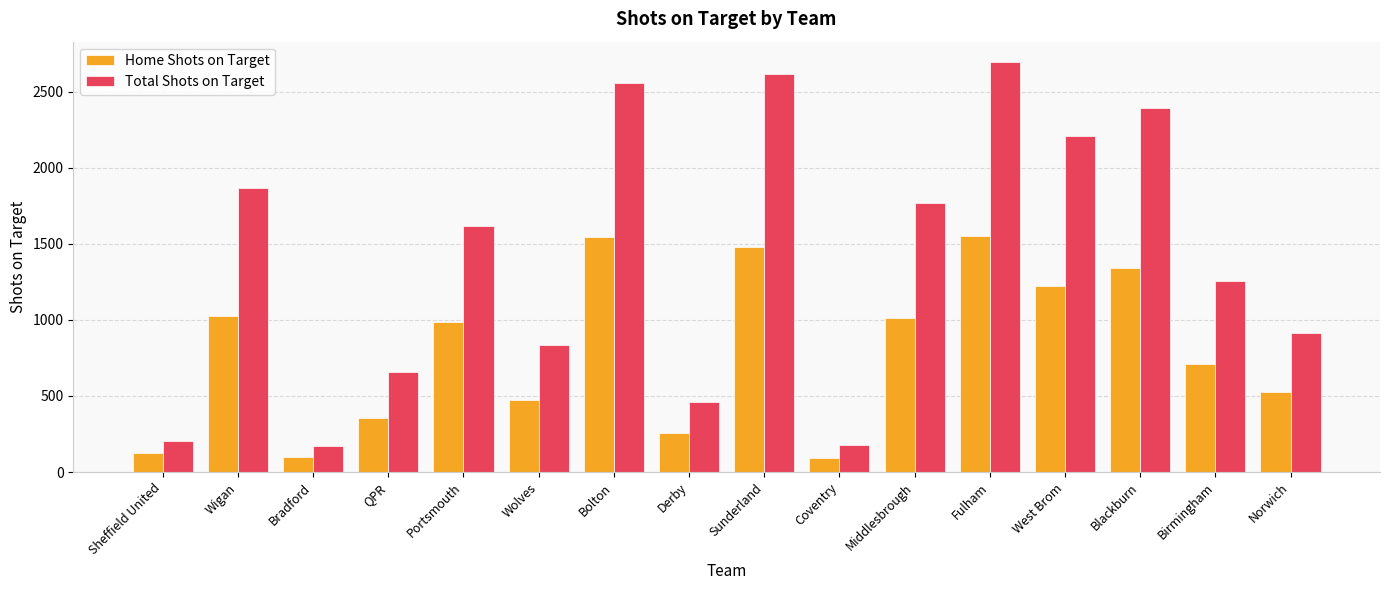

What is the difference between the highest and lowest values at Portsmouth?

628